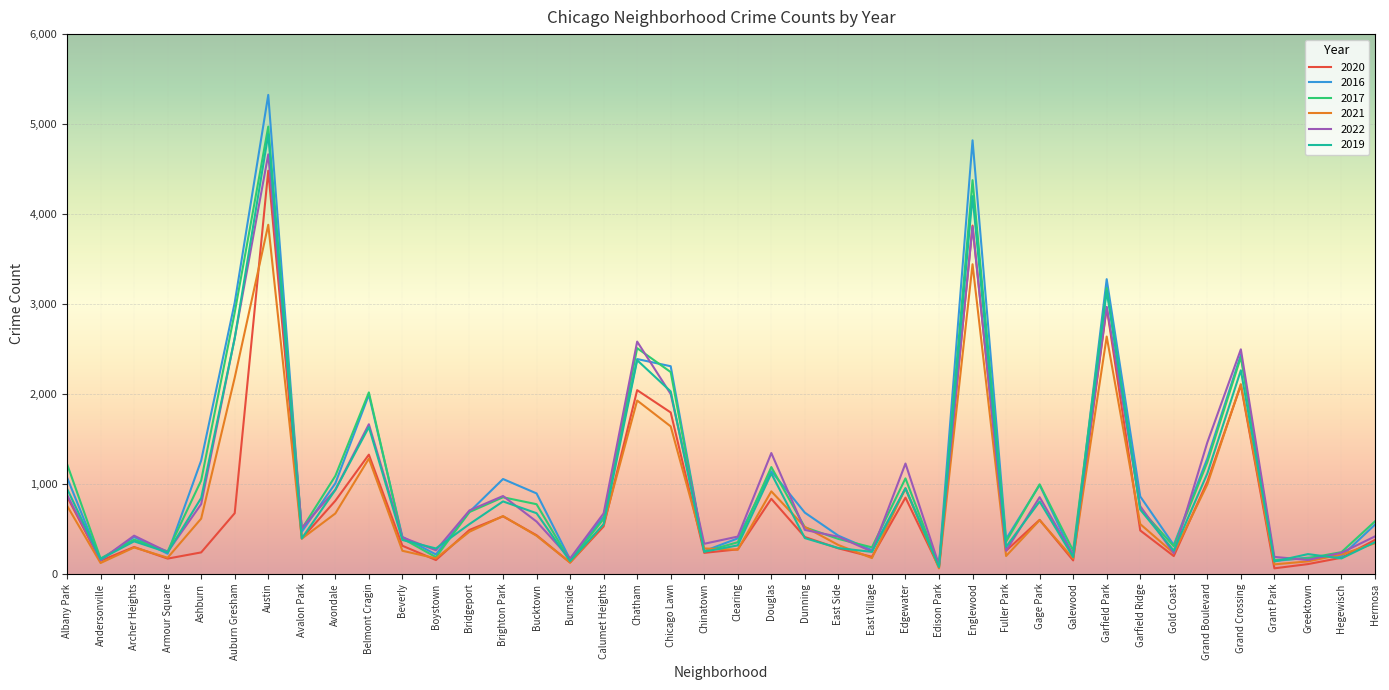

What is the difference between the 2017 values at Greektown and Andersonville?

3